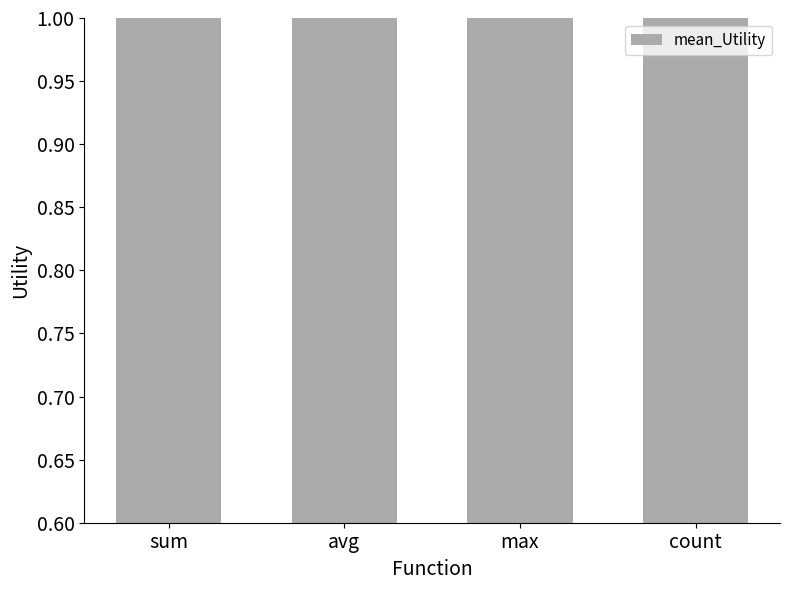

What is the ratio of the value at count to the value at max?

1.3